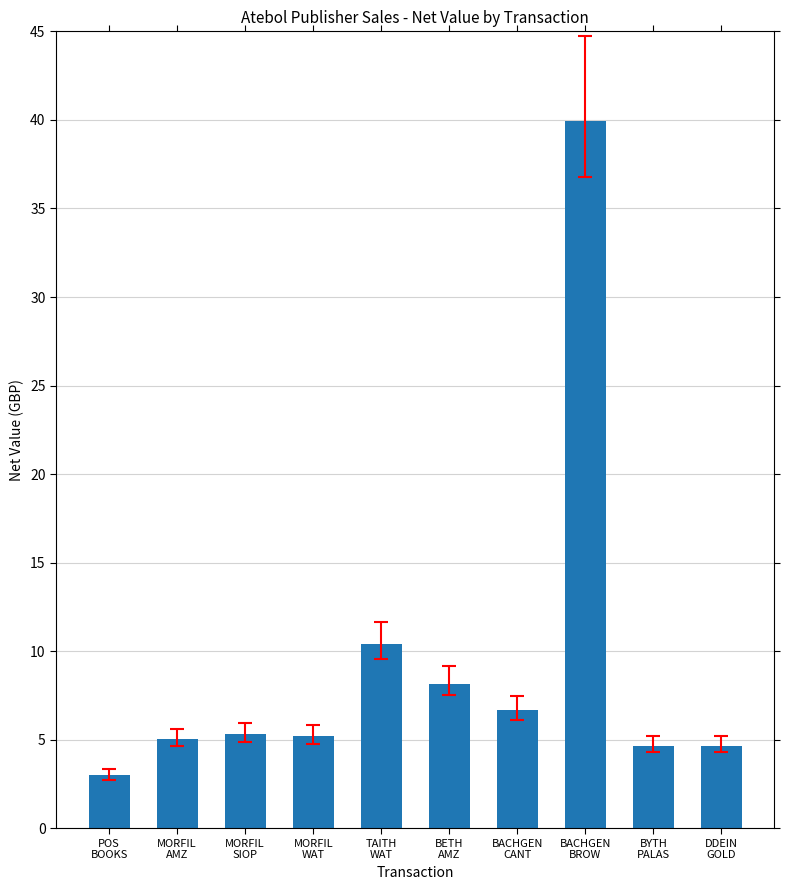

What is the difference between the second highest and second lowest values?

5.7